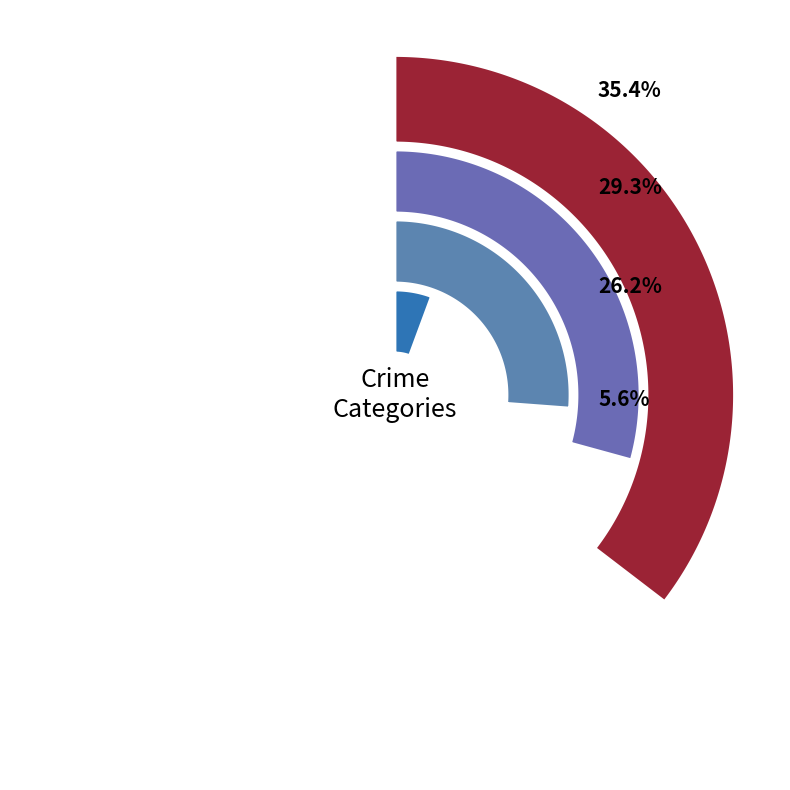

Does any single category account for the majority?

No